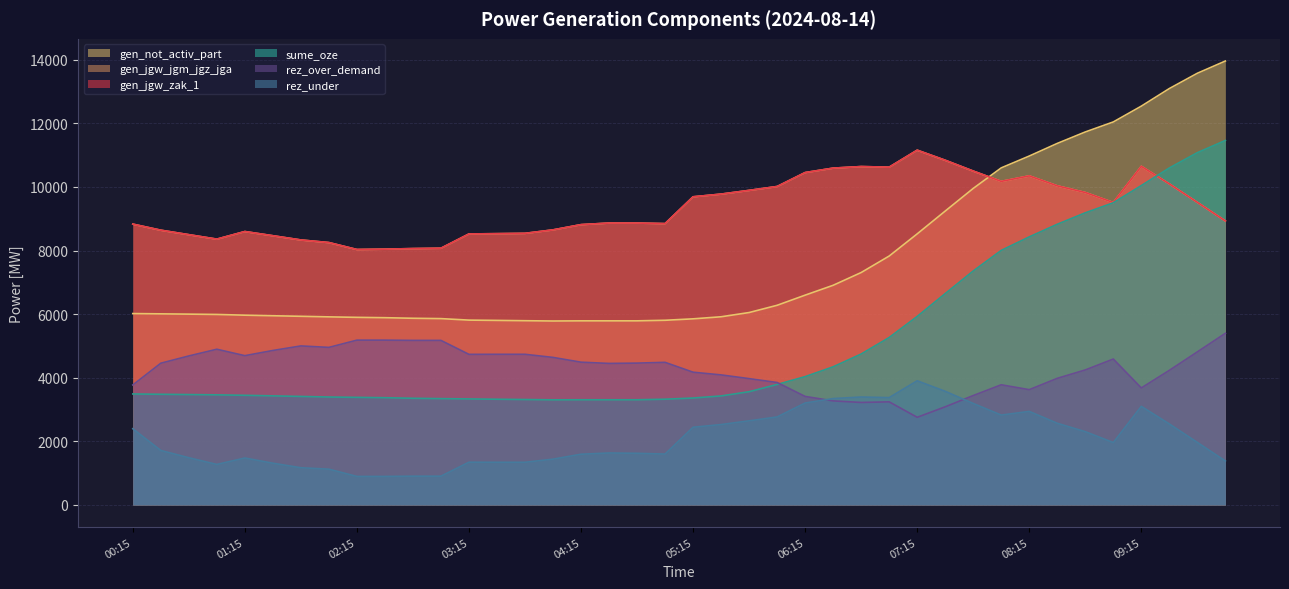

Does the chart have visible grid lines?

Yes